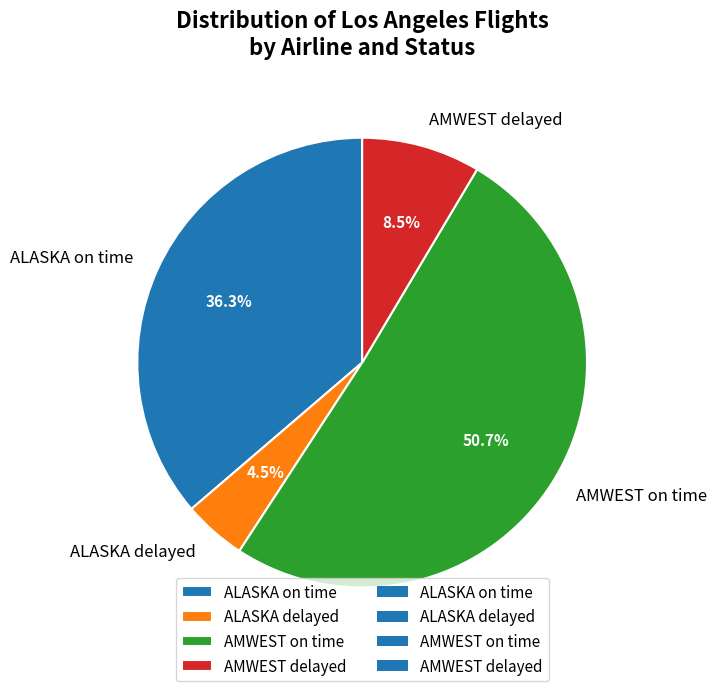

How much of the chart is everything except ALASKA delayed?

95.5%